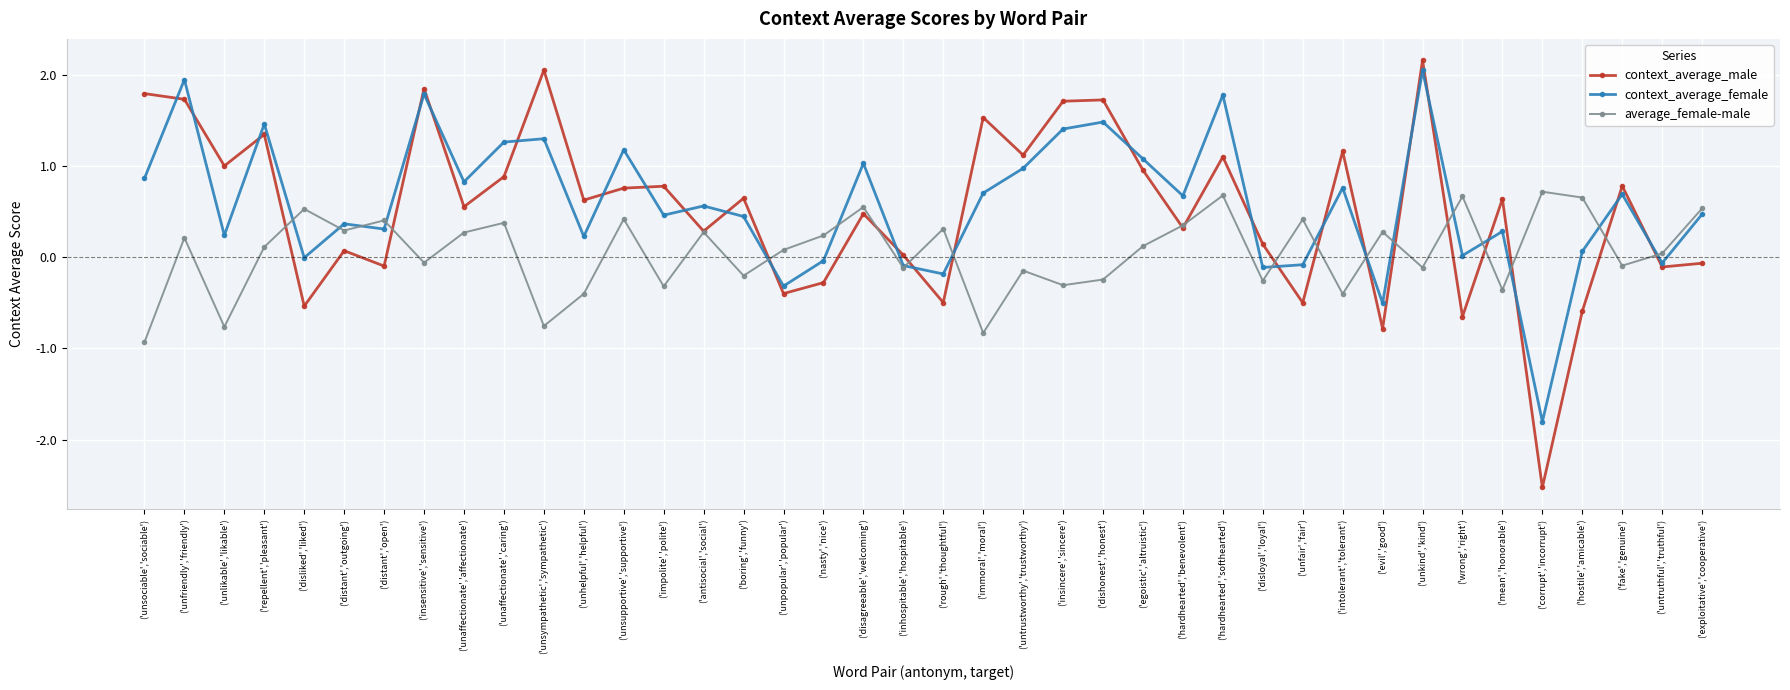

What position from the left is ('dishonest','honest')?

25